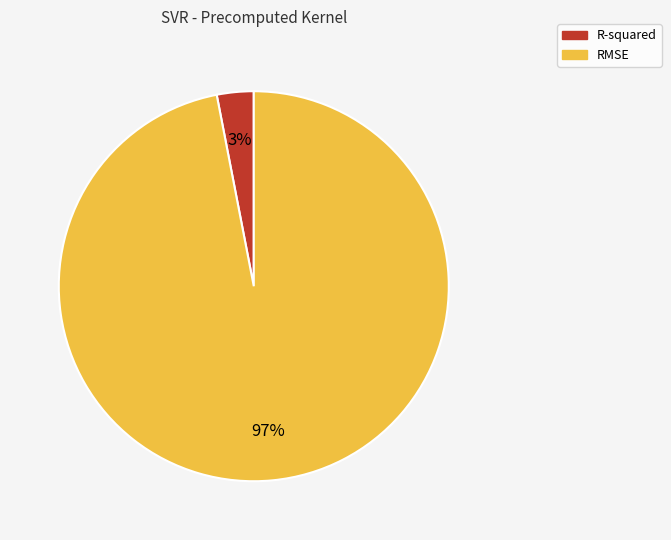

Which has a higher value, RMSE or R-squared?

RMSE